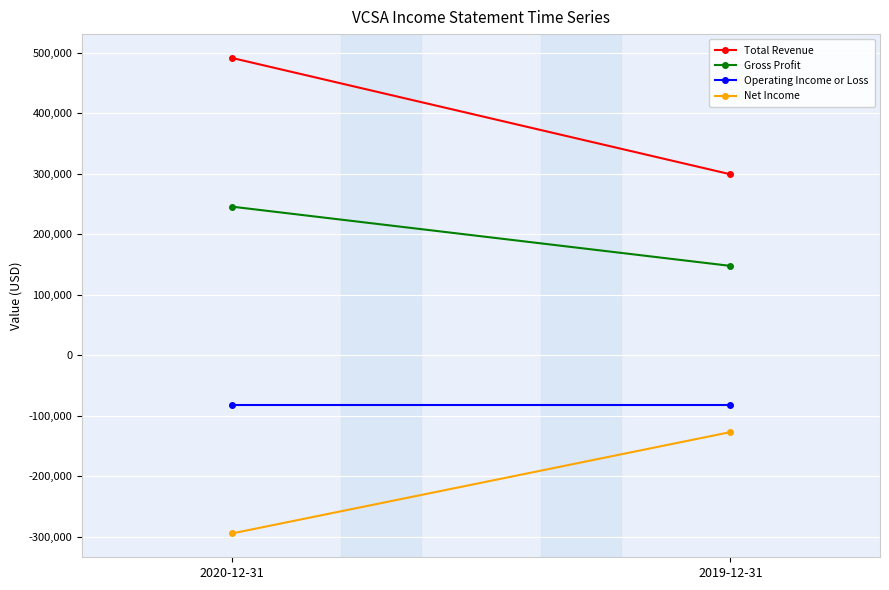

Which label corresponds to the largest value in the chart?

2020-12-31